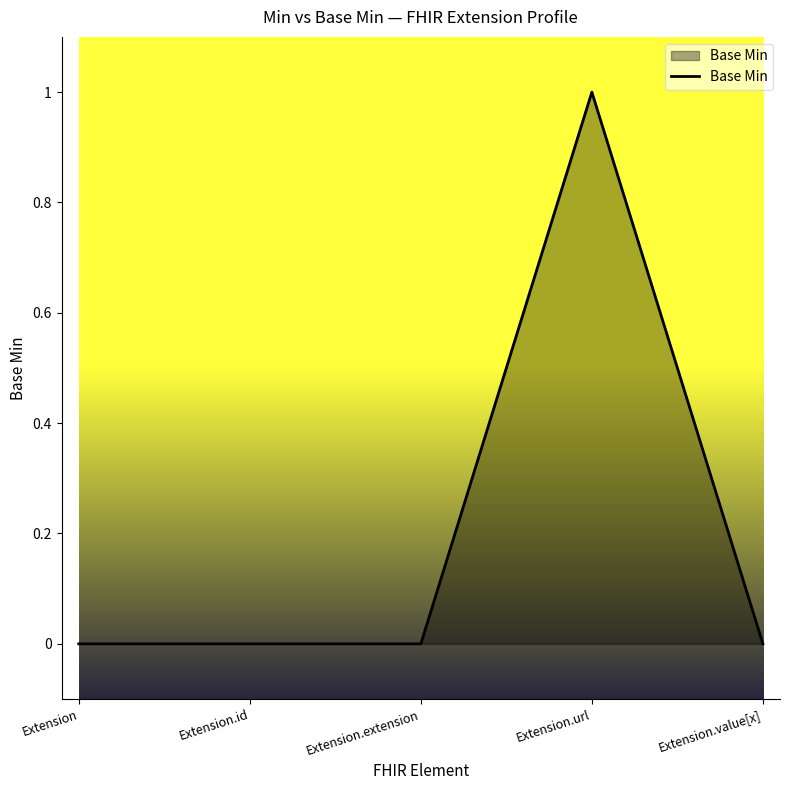

What position from the right is Extension.url?

2